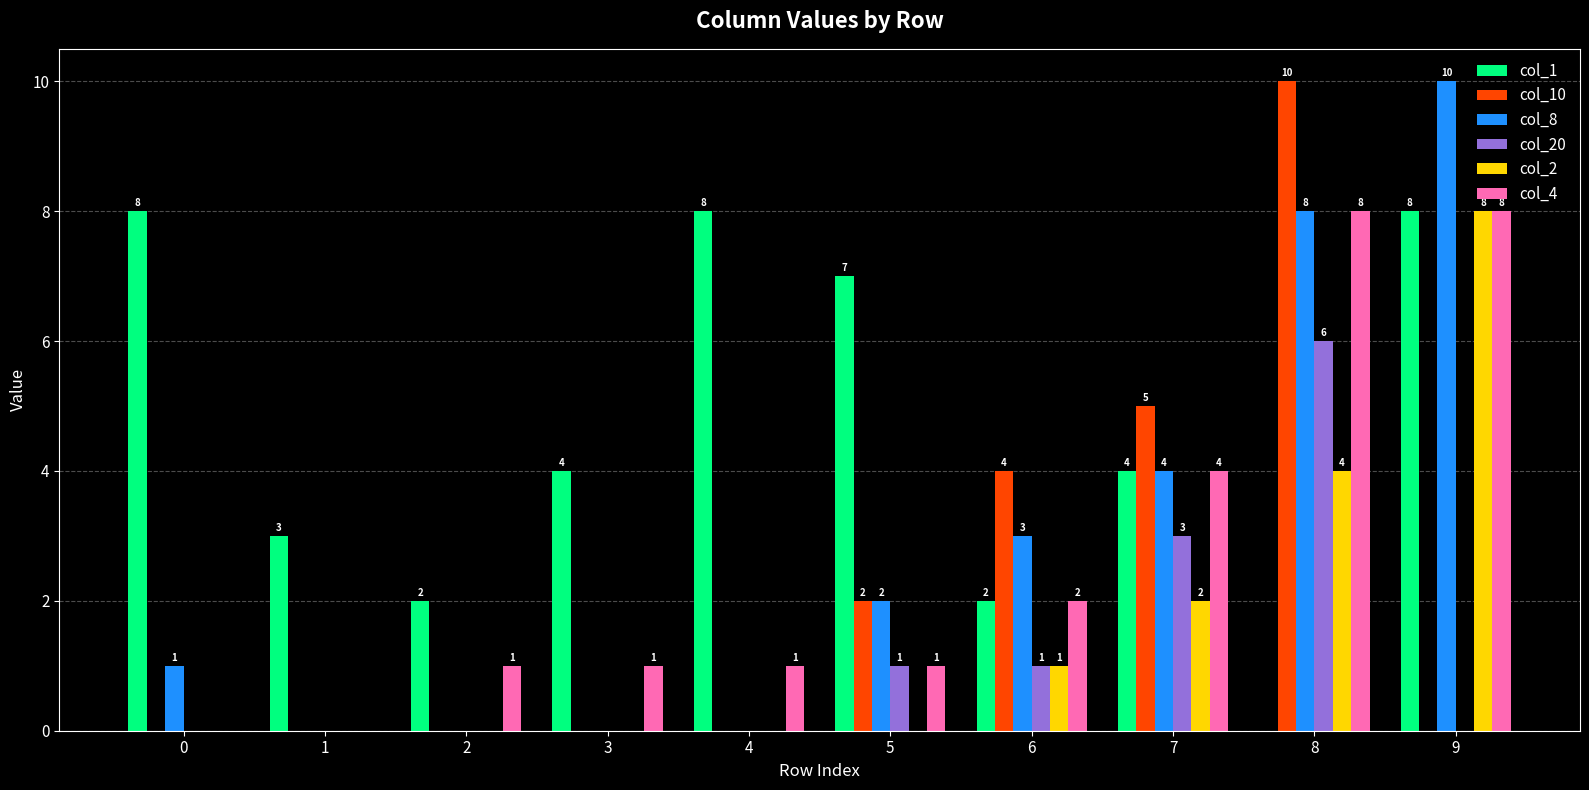

What is the greatest value displayed?

10